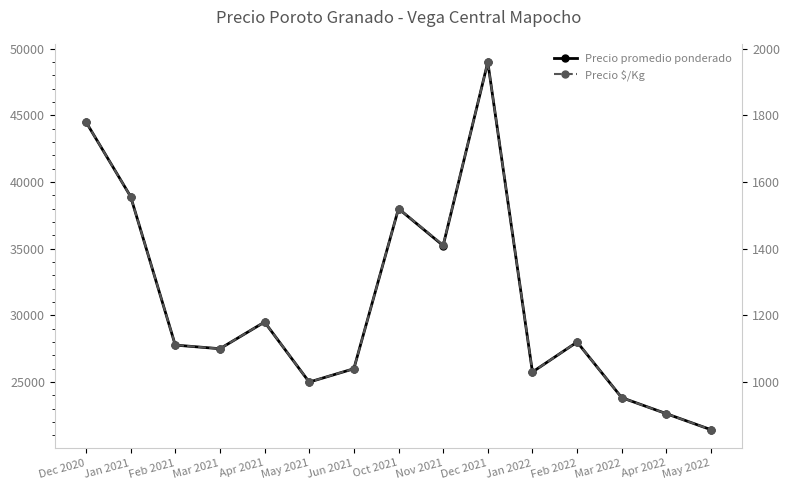

List the series in order of their overall mean, lowest first.

Precio $/Kg, Precio promedio ponderado